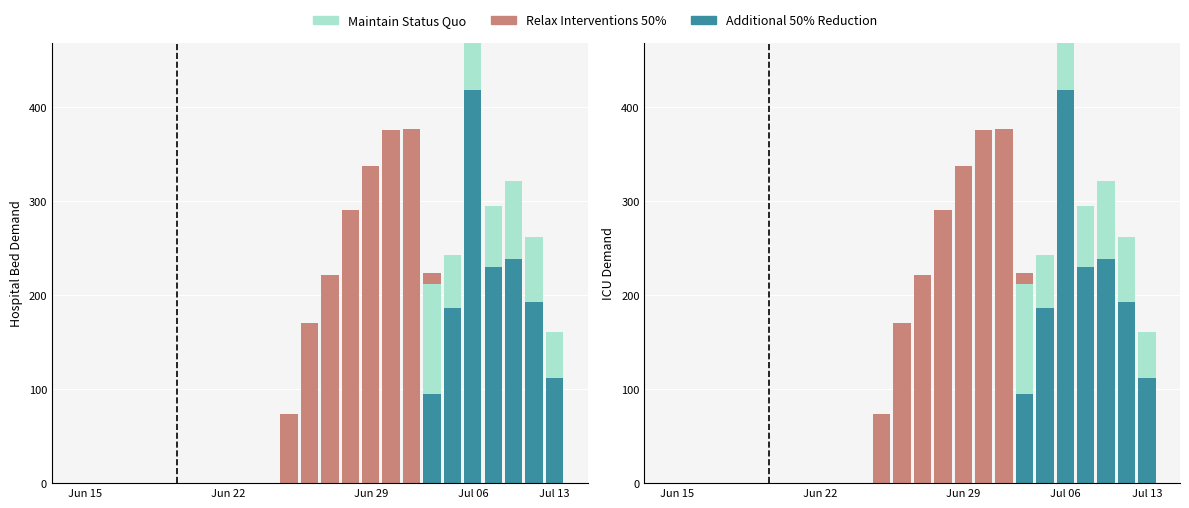

How many data points in Additional 50% Reduction are above 0?

7